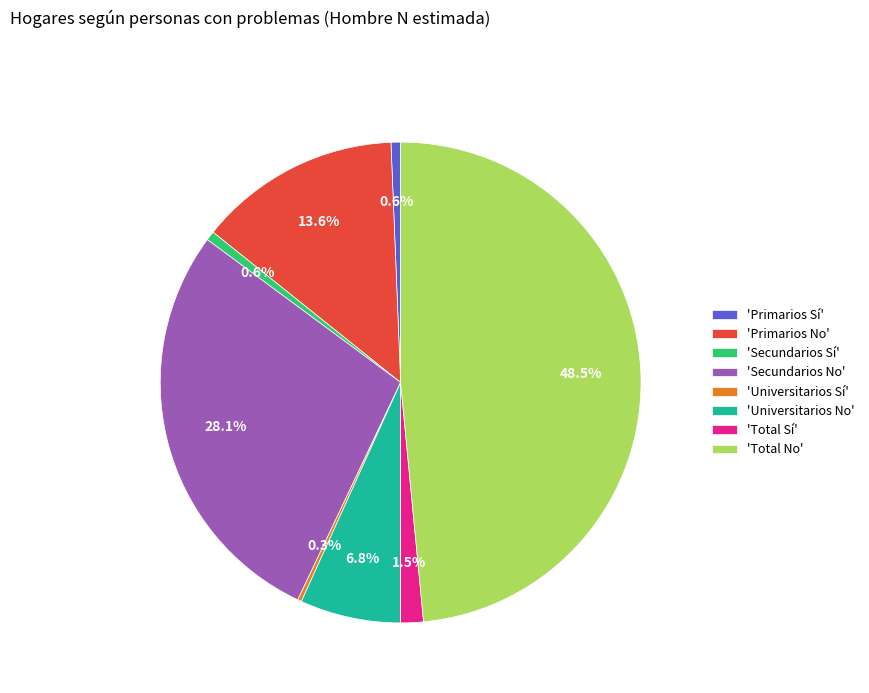

Does any single category account for the majority?

No